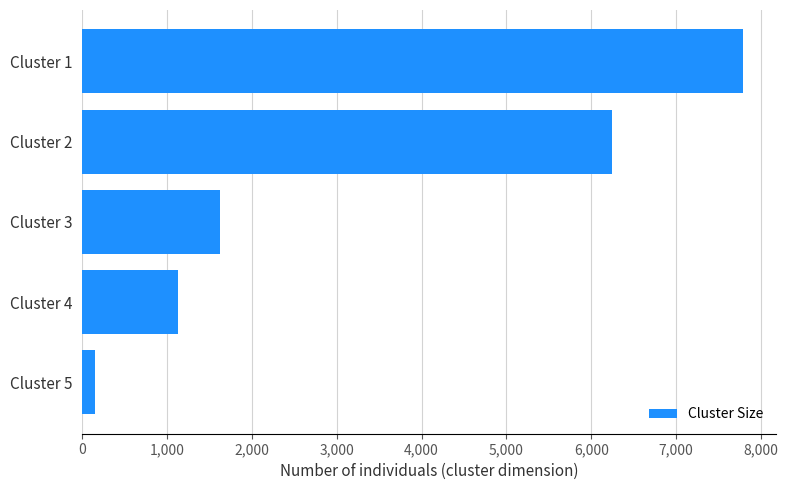

Reading bottom to top, what are all the values shown in this chart?

145	1127	1625	6247	7786